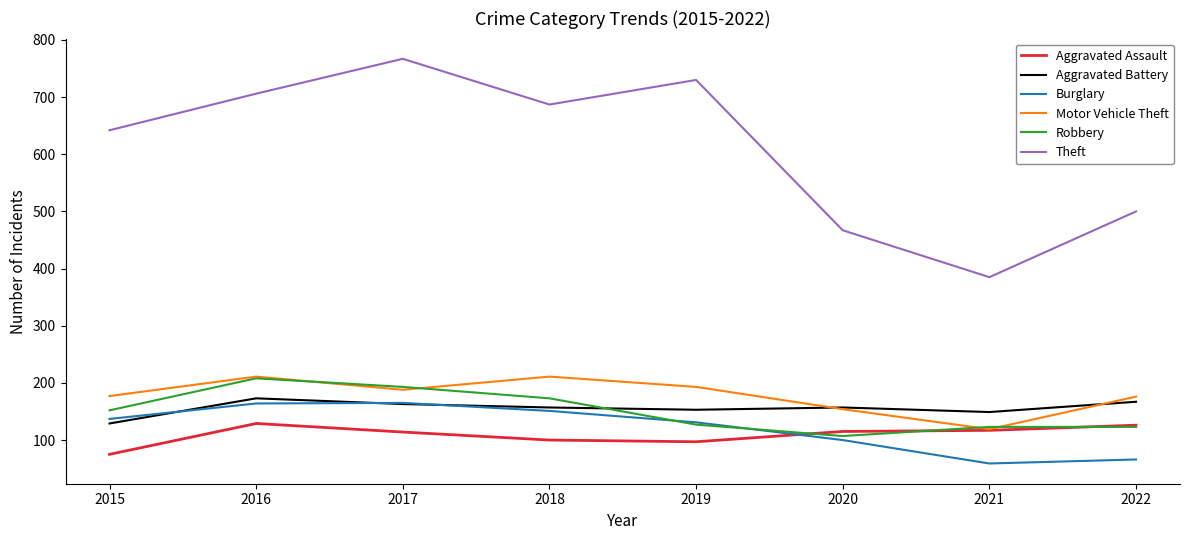

What is the minimum value shown in the chart?

59